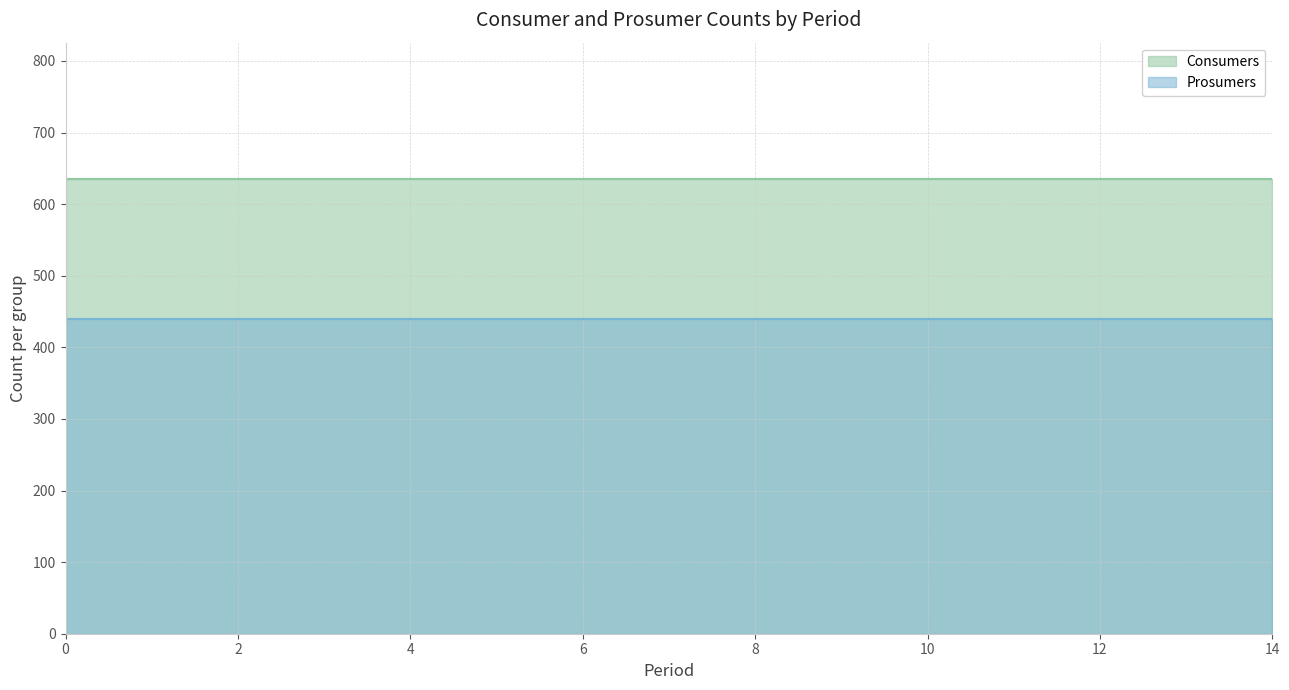

The value of Consumers at 13 is 635. True or false?

True